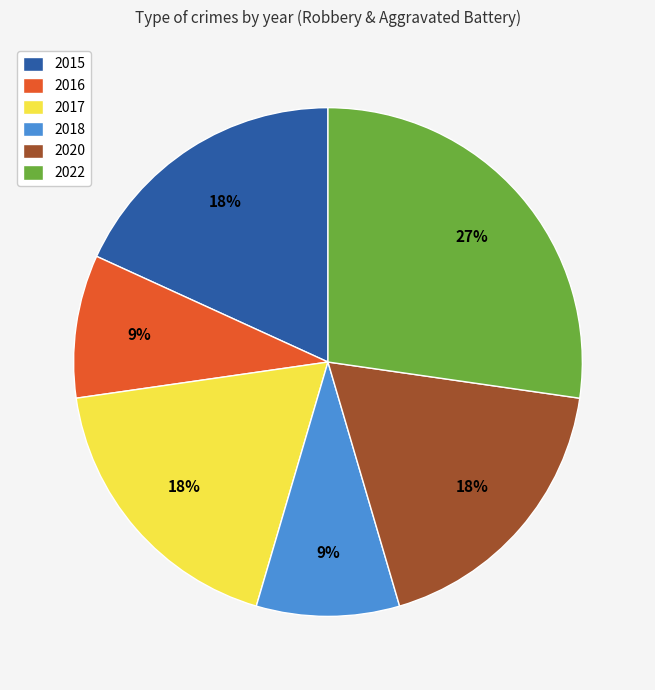

To the nearest percent, what is the average slice percentage?

17%